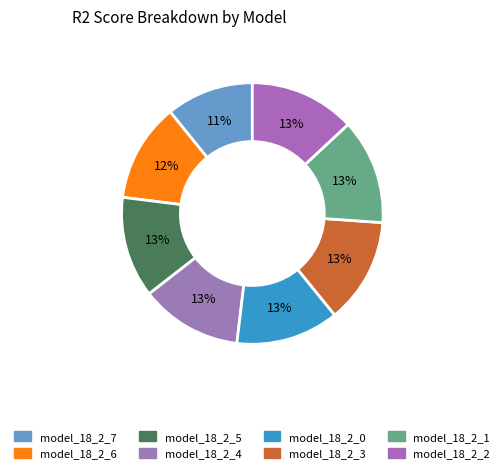

How many slices are in this pie chart?

8